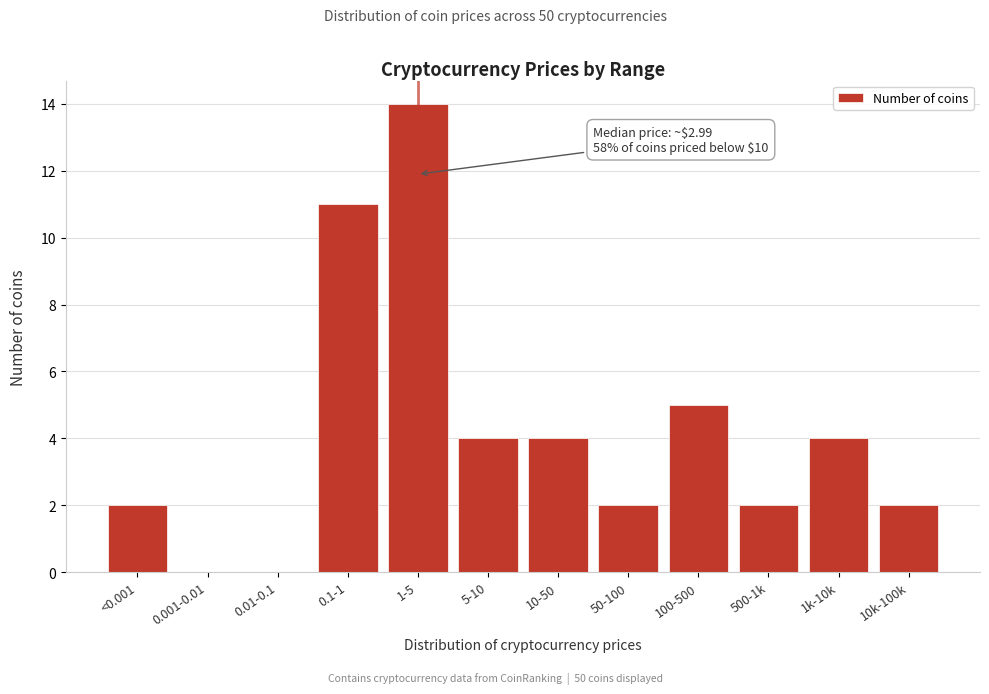

Reading right to left, list all the values displayed in this chart.

10k-100k=2	1k-10k=4	500-1k=2	100-500=5	50-100=2	10-50=4	5-10=4	1-5=14	0.1-1=11	0.01-0.1=0	0.001-0.01=0	<0.001=2